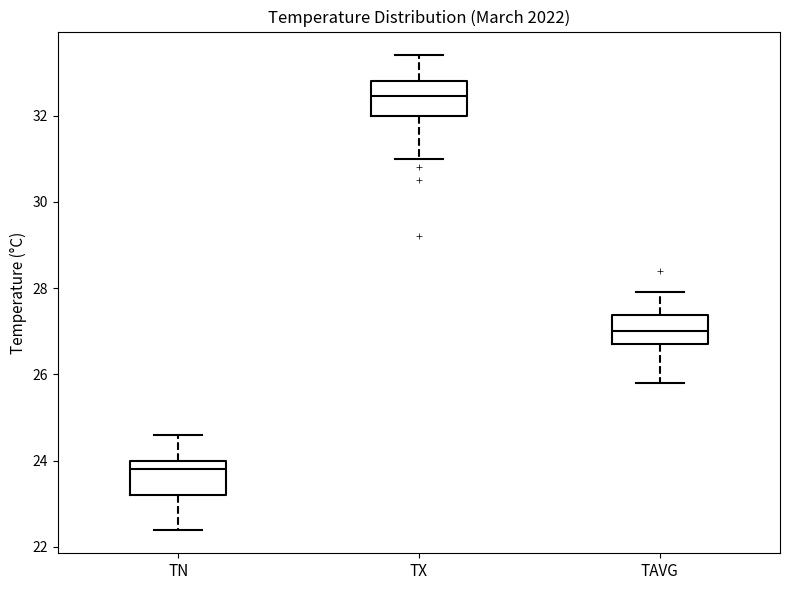

Which box has the lowest median line?

TN